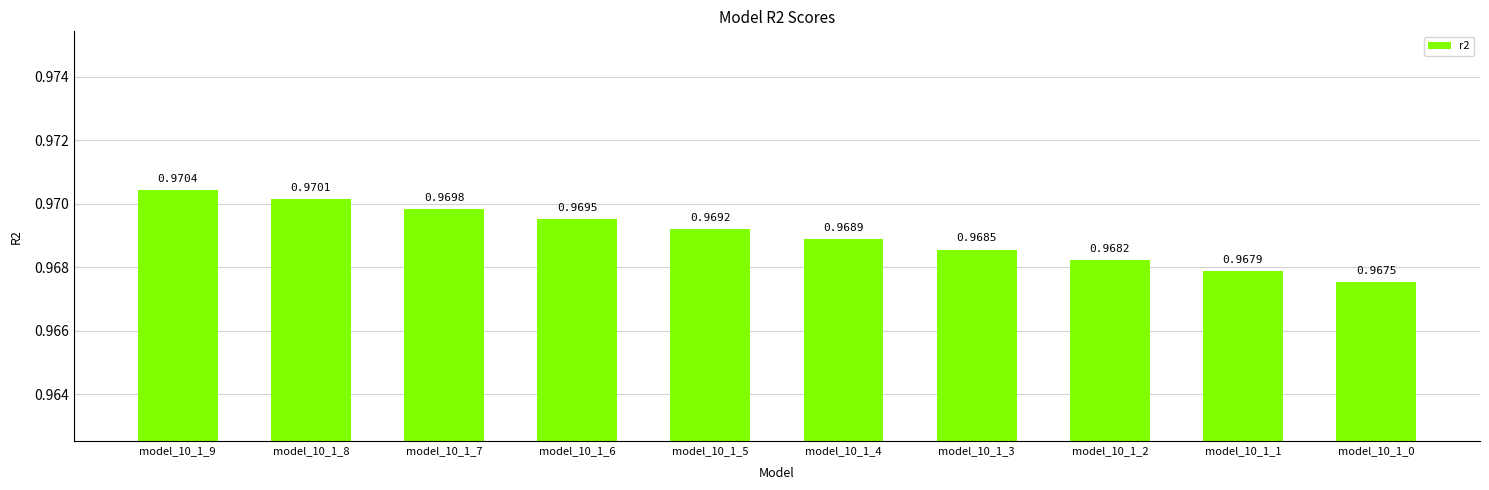

What is the sum of all values?

9.7